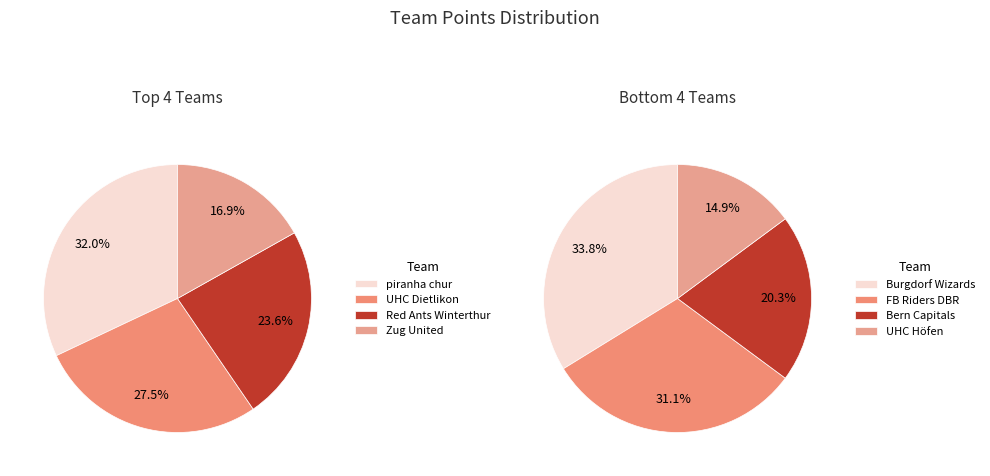

What is the smallest slice in the pie chart?

UHC Höfen